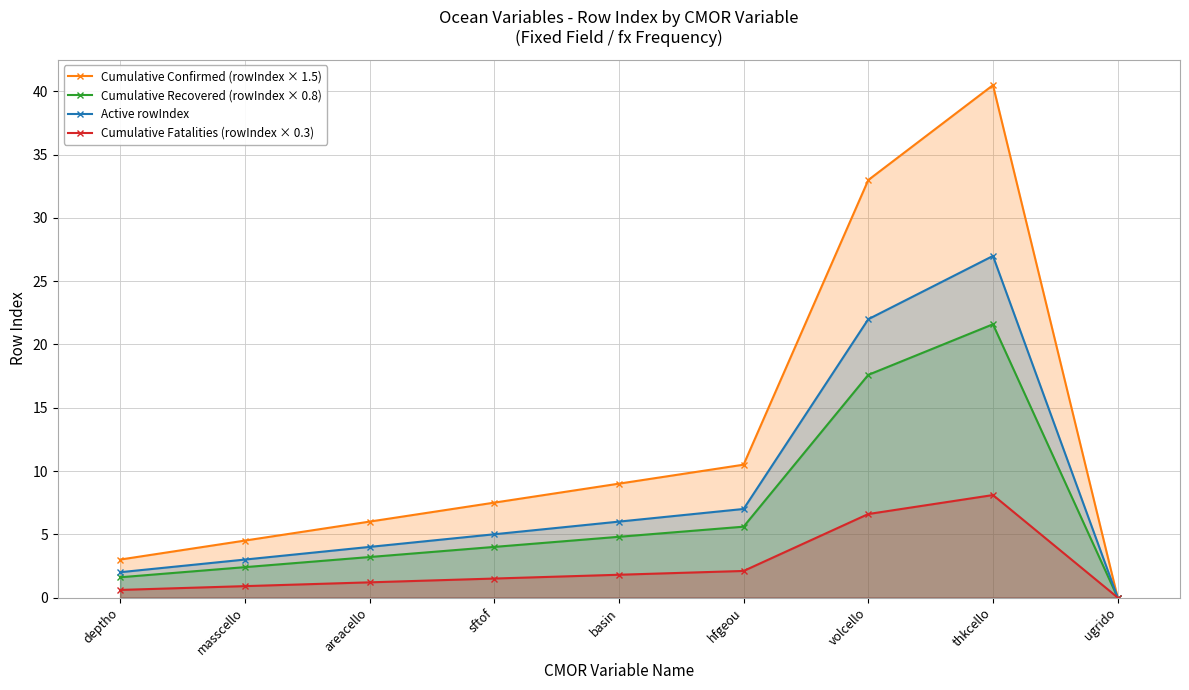

Is the value of Cumulative Fatalities (rowIndex × 0.3) at hfgeou greater than the value of Active rowIndex at thkcello?

No